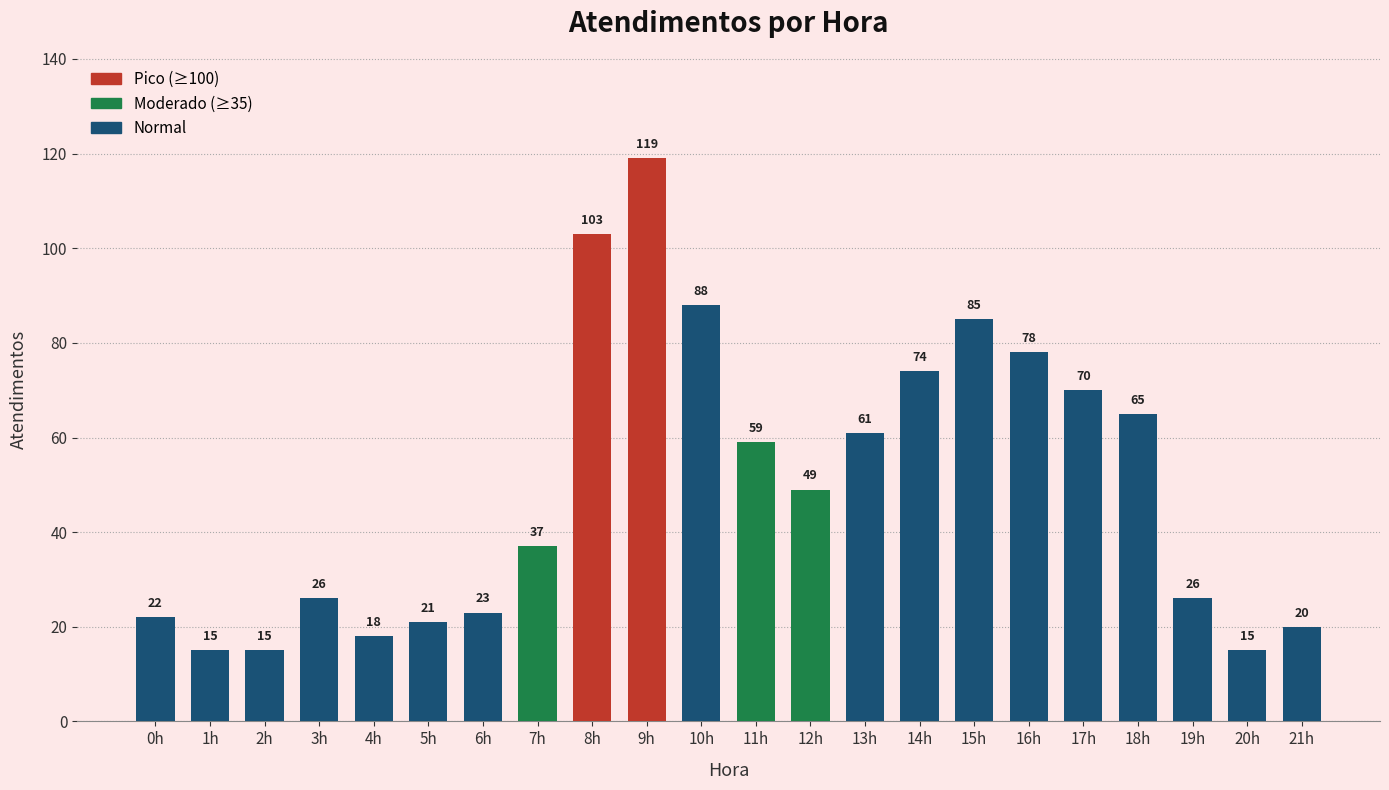

Which has a higher value, 18h or 5h?

18h